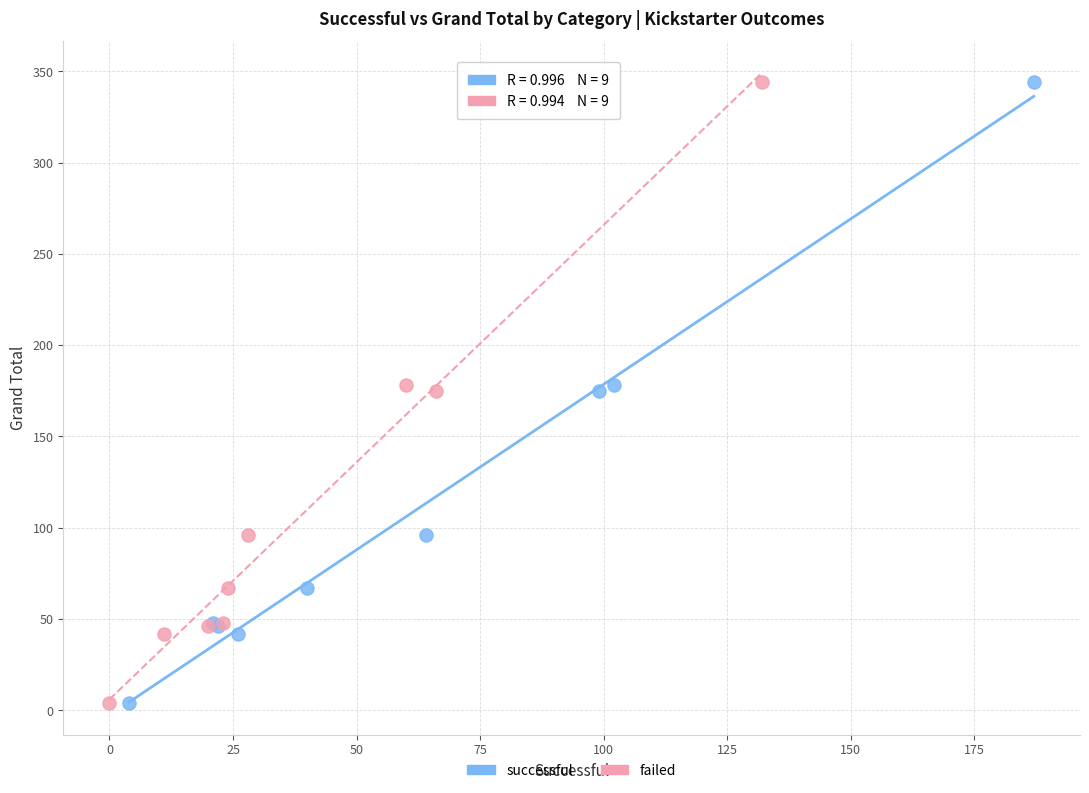

What are all the series names shown in the legend?

successful, failed